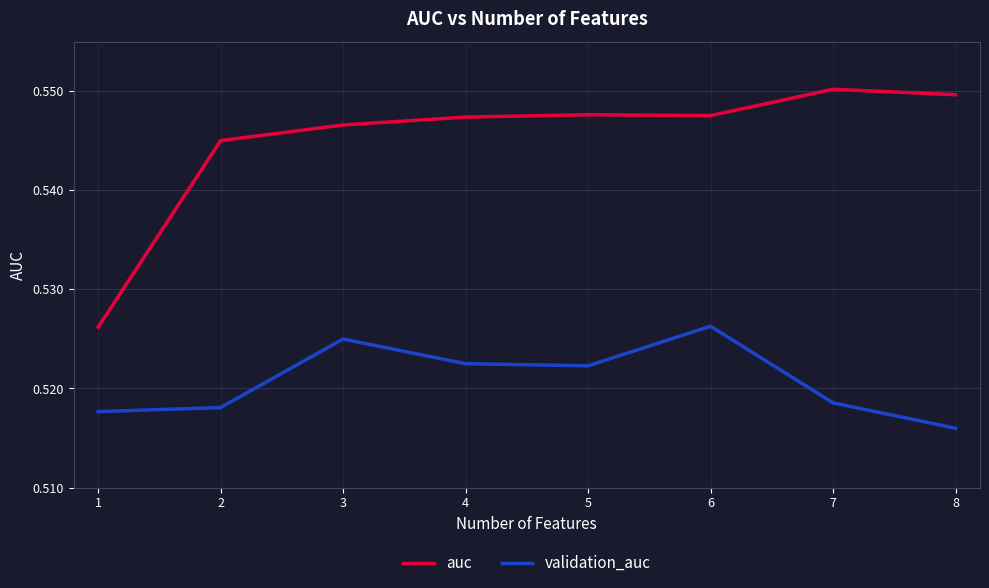

Which series changed the most between 3 and 7?

validation_auc